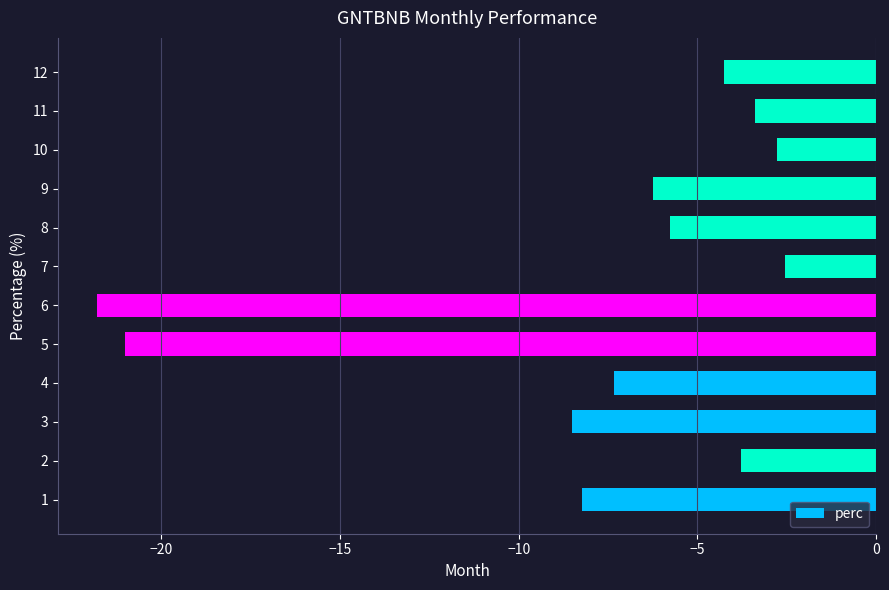

What is the difference between the maximum and minimum values?

19.3